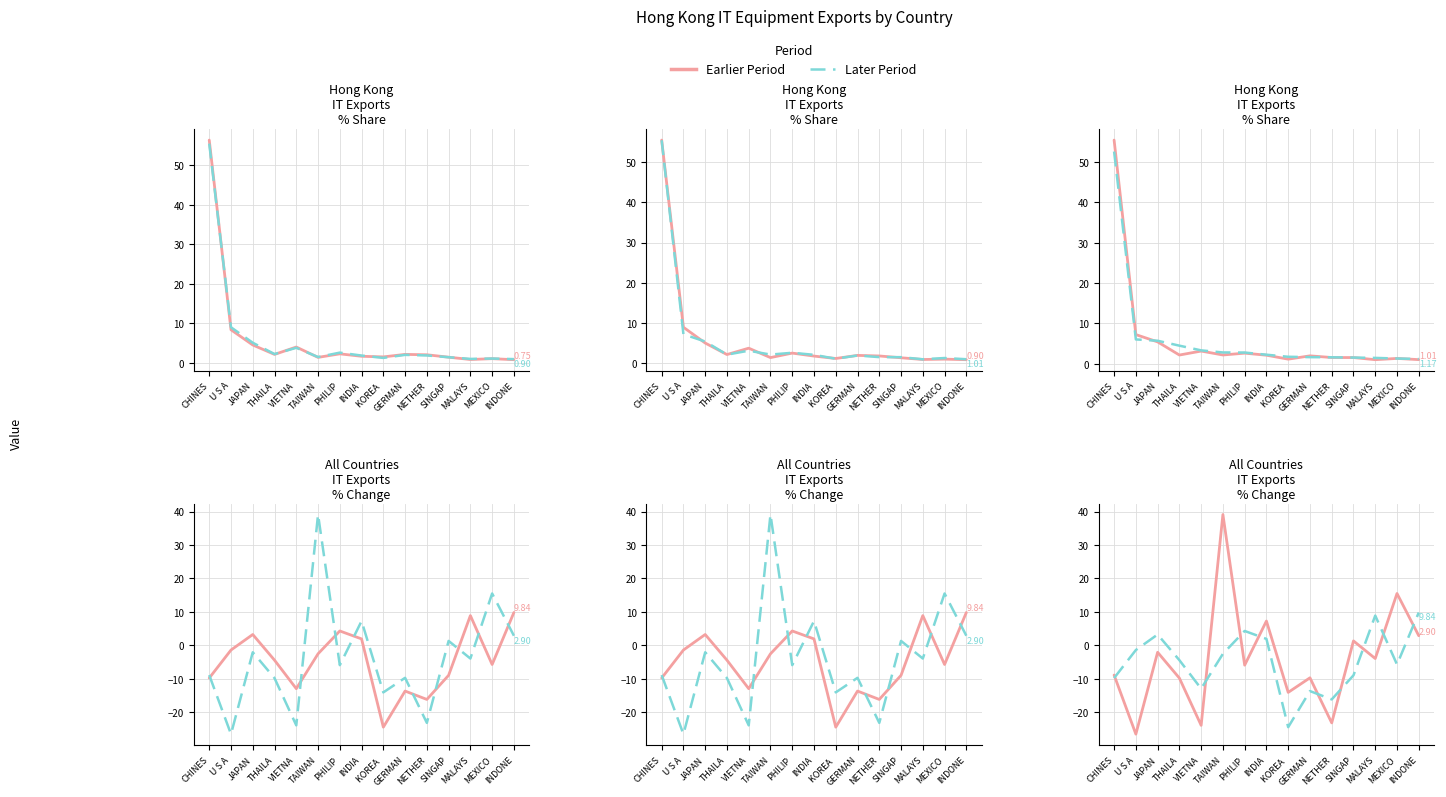

Reading left to right, what are all the values shown in this chart?

201712 % Share: 56.3	8.3	4.5	2.1	4.0	1.3	2.2	1.6	1.5	2.1	2.0	1.4	0.8	1.0	0.8
201812 % Share: 55.4	9.0	5.0	2.2	3.8	1.4	2.5	1.8	1.2	2.0	1.8	1.4	0.9	1.0	0.9
201812 % CHG: -9.7	-1.4	3.3	-4.4	-12.9	-2.5	4.3	1.9	-24.4	-13.6	-16.1	-8.9	8.9	-5.7	9.8
201912 % CHG: -8.9	-26.5	-2.0	-9.8	-23.9	39.1	-5.9	7.3	-14.0	-9.7	-23.1	1.3	-3.9	15.5	2.9
201912 % Share: 55.4	7.2	5.4	2.2	3.1	2.2	2.6	2.1	1.1	1.9	1.5	1.5	1.0	1.3	1.0
202002 % Share: 52.6	6.0	5.7	4.5	3.3	2.8	2.8	2.2	1.7	1.6	1.6	1.5	1.4	1.3	1.2